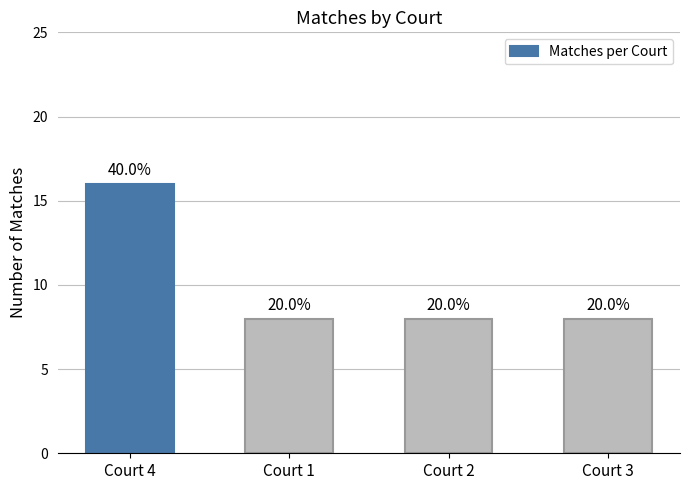

What is the sum of all values?

40